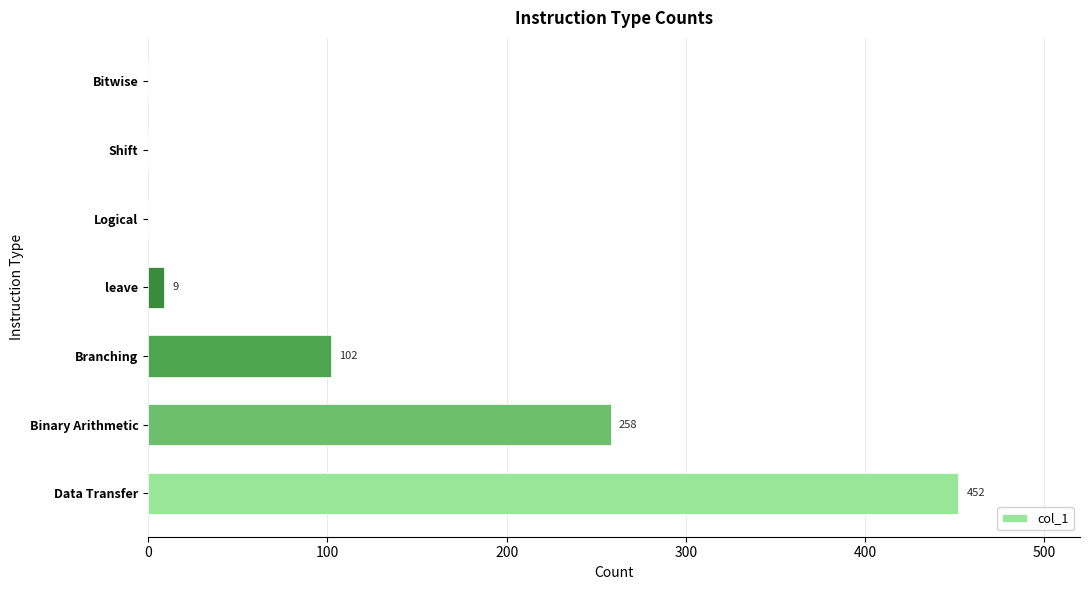

Where is the data nearest to the value 226?

Binary Arithmetic